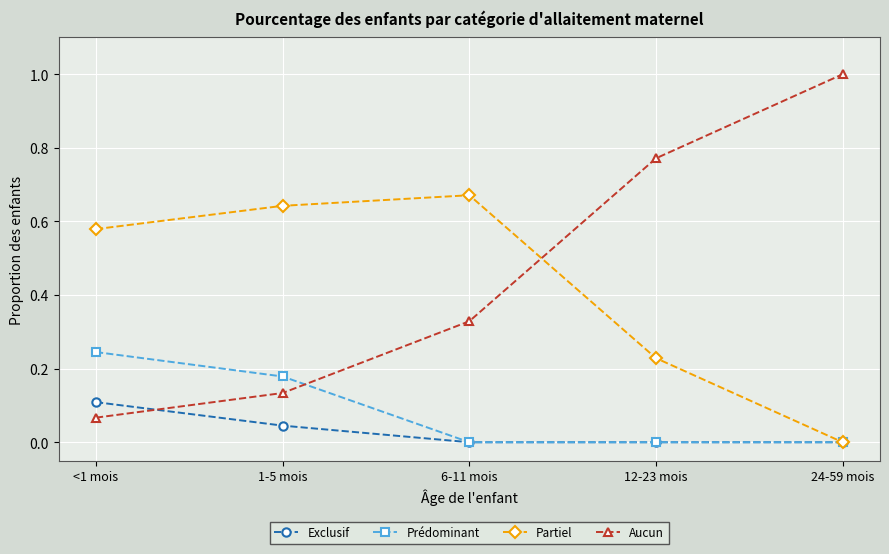

The Partiel series shows 0.9 at 1-5 mois. True or false?

False